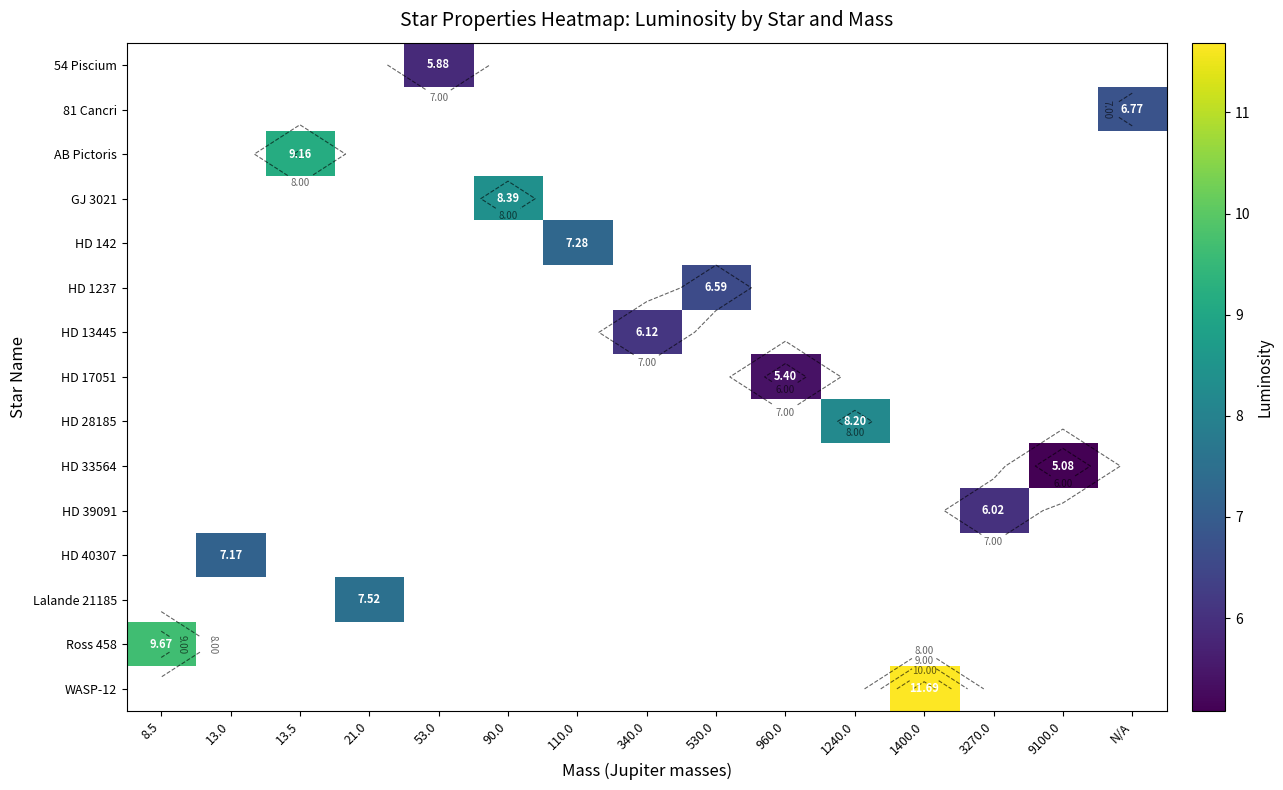

Which series has the widest spread of values?

Ross 458